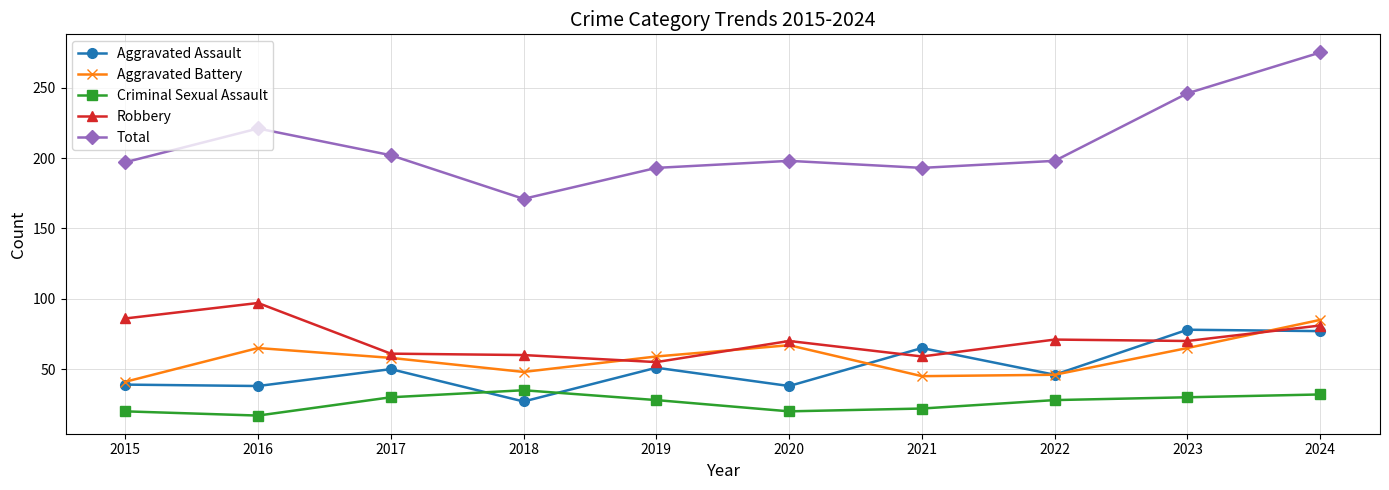

True or false: Criminal Sexual Assault and Aggravated Battery intersect in this chart.

False